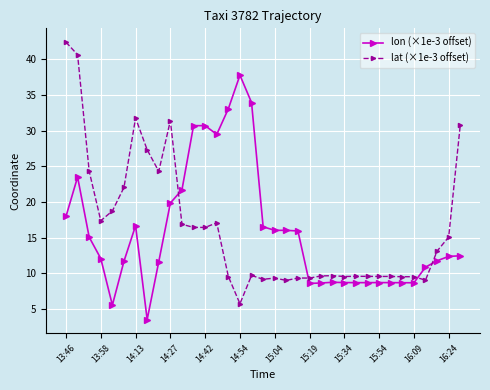

True or false: lon (×1e-3 offset) has more than 2 points higher than both neighbors.

True